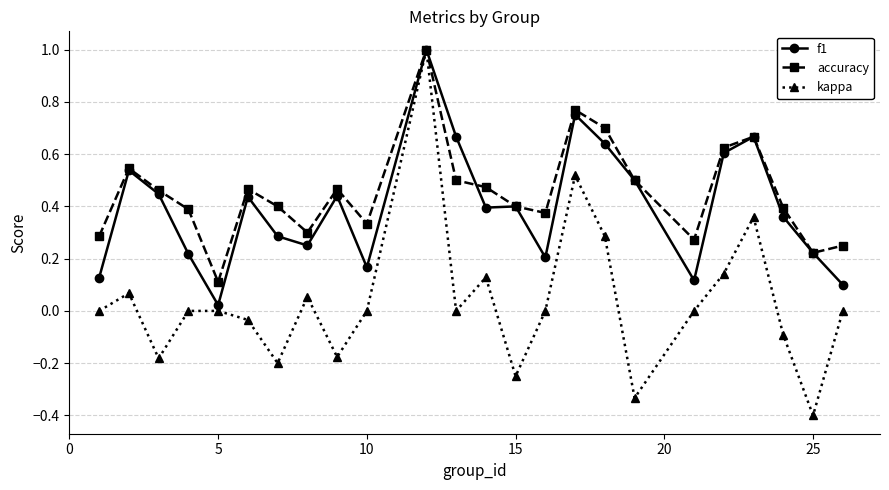

Which series has the widest spread of values?

kappa